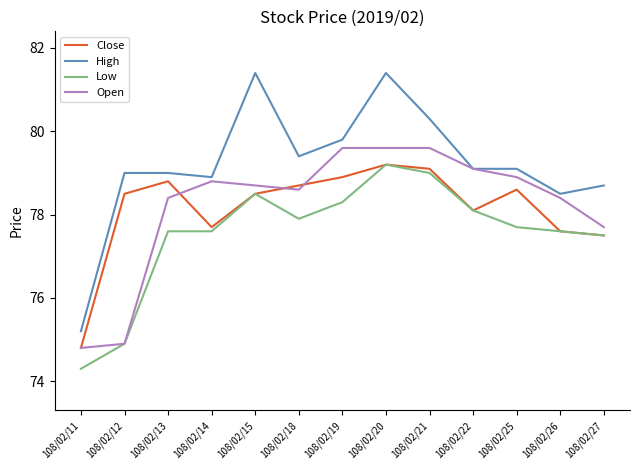

What is the maximum value for Open?

79.6